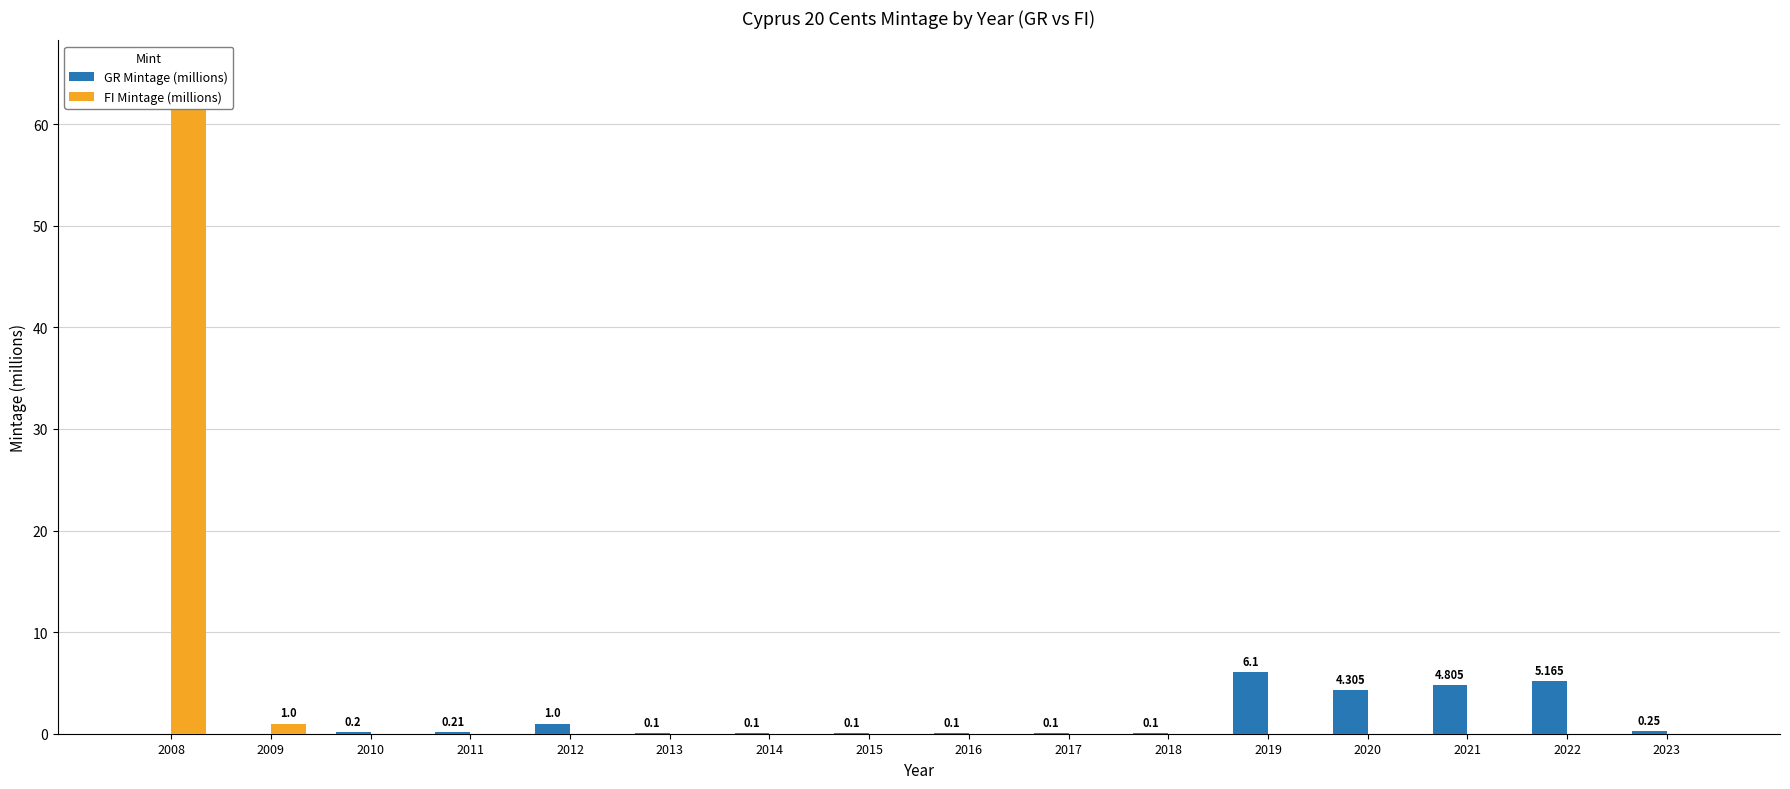

Reading left to right, extract all data points from this chart.

GR Mintage (millions): 2008=0.0	2009=0.0	2010=0.2	2011=0.2	2012=1.0	2013=0.1	2014=0.1	2015=0.1	2016=0.1	2017=0.1	2018=0.1	2019=6.1	2020=4.3	2021=4.8	2022=5.2	2023=0.2
FI Mintage (millions): 2008=65.0	2009=1.0	2010=0.0	2011=0.0	2012=0.0	2013=0.0	2014=0.0	2015=0.0	2016=0.0	2017=0.0	2018=0.0	2019=0.0	2020=0.0	2021=0.0	2022=0.0	2023=0.0